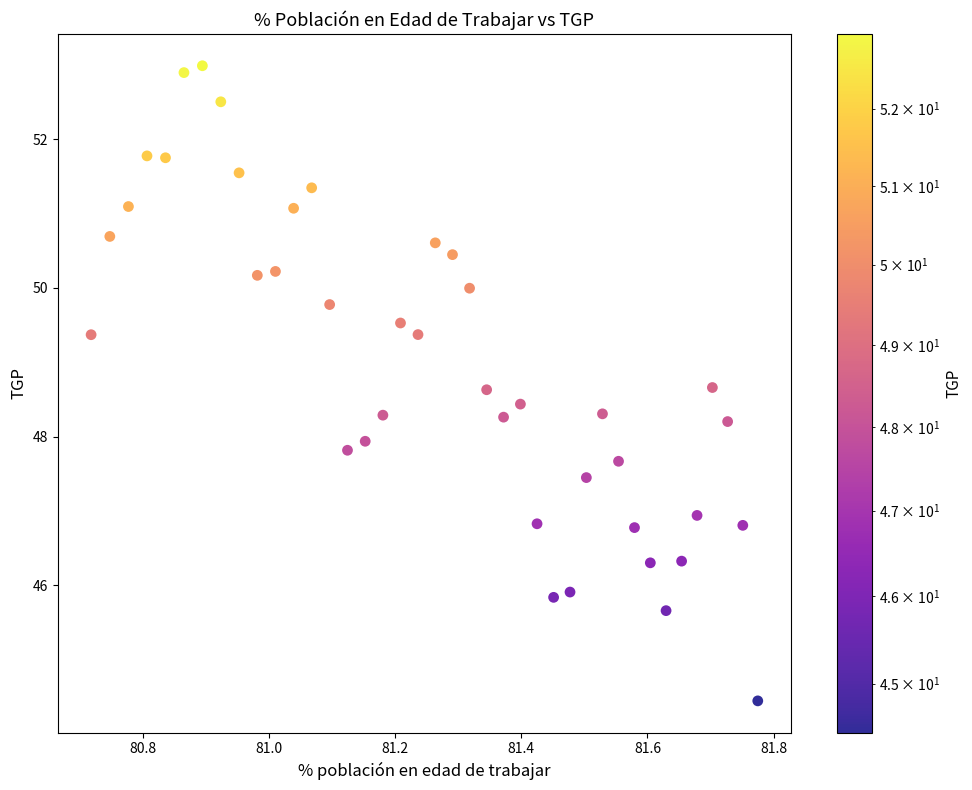

What is the range of X values (max minus min)?

1.1